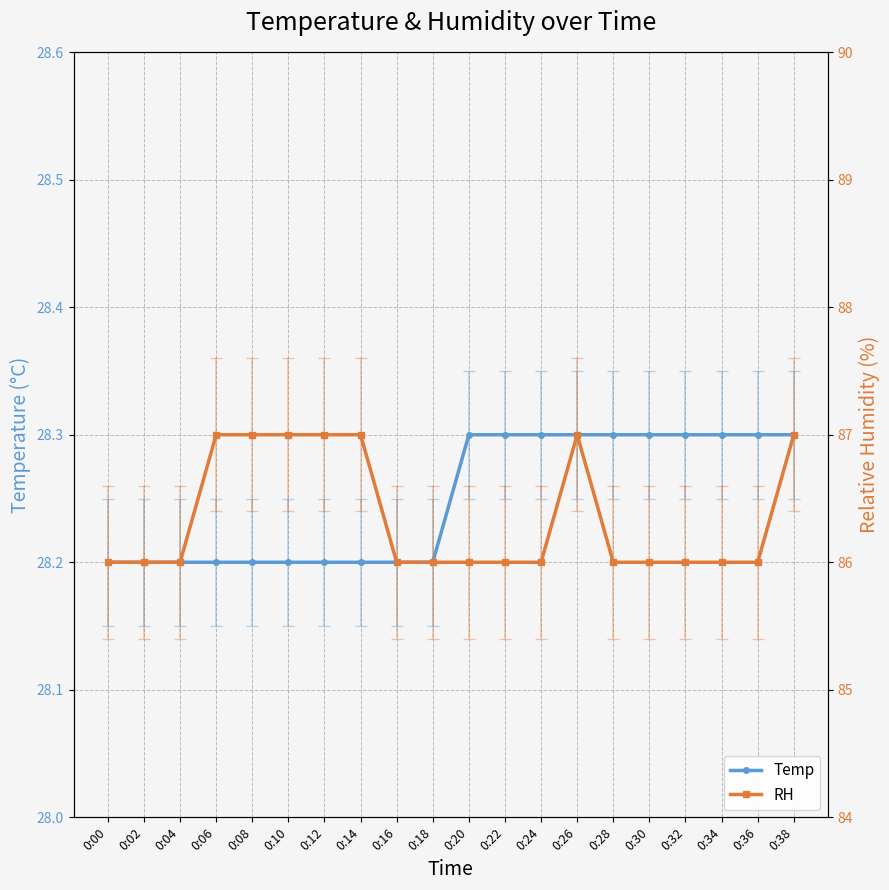

What is the value of the Temp point at the 4th from the left?

28.2